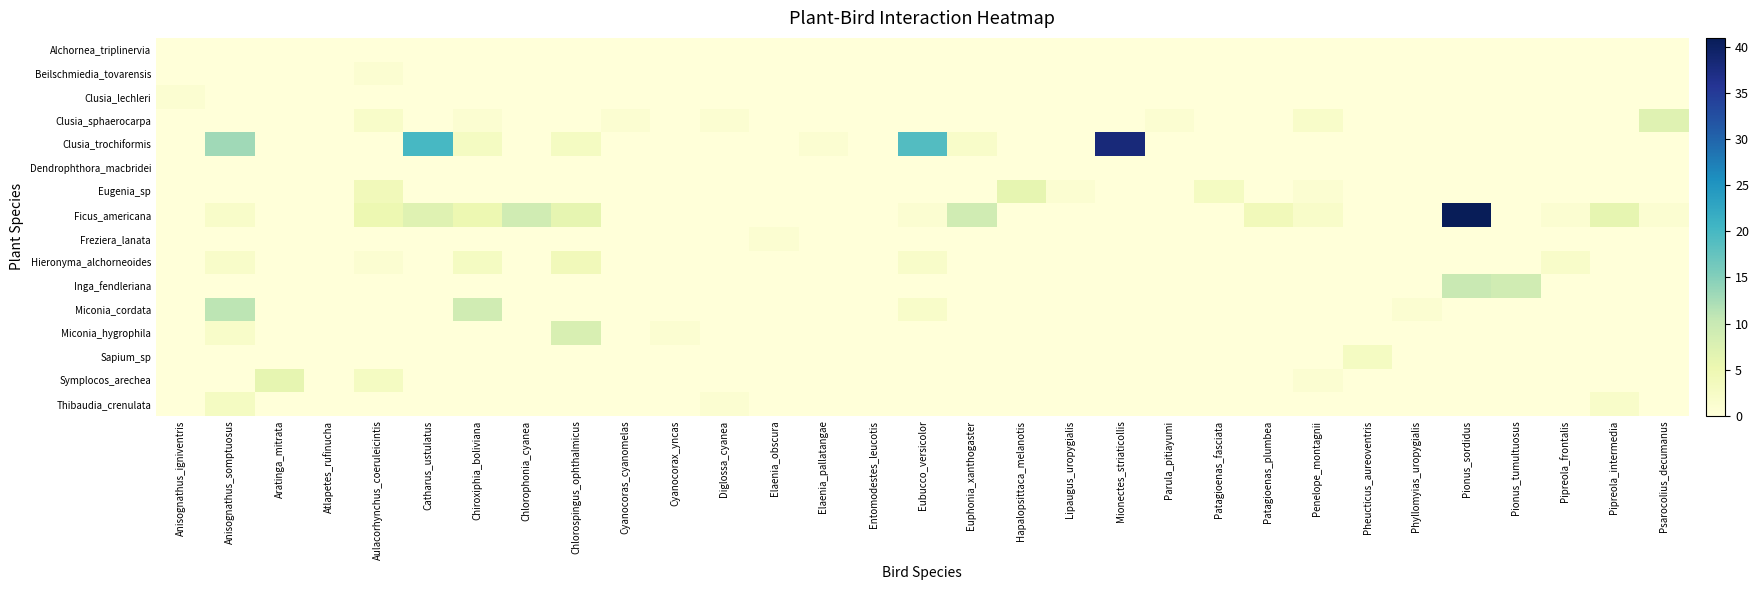

Rank the series by their maximum value, from highest to lowest.

Ficus_americana, Clusia_trochiformis, Miconia_cordata, Inga_fendleriana, Miconia_hygrophila, Clusia_sphaerocarpa, Eugenia_sp, Symplocos_arechea, Hieronyma_alchorneoides, Sapium_sp, Thibaudia_crenulata, Beilschmiedia_tovarensis, Clusia_lechleri, Freziera_lanata, Alchornea_triplinervia, Dendrophthora_macbridei